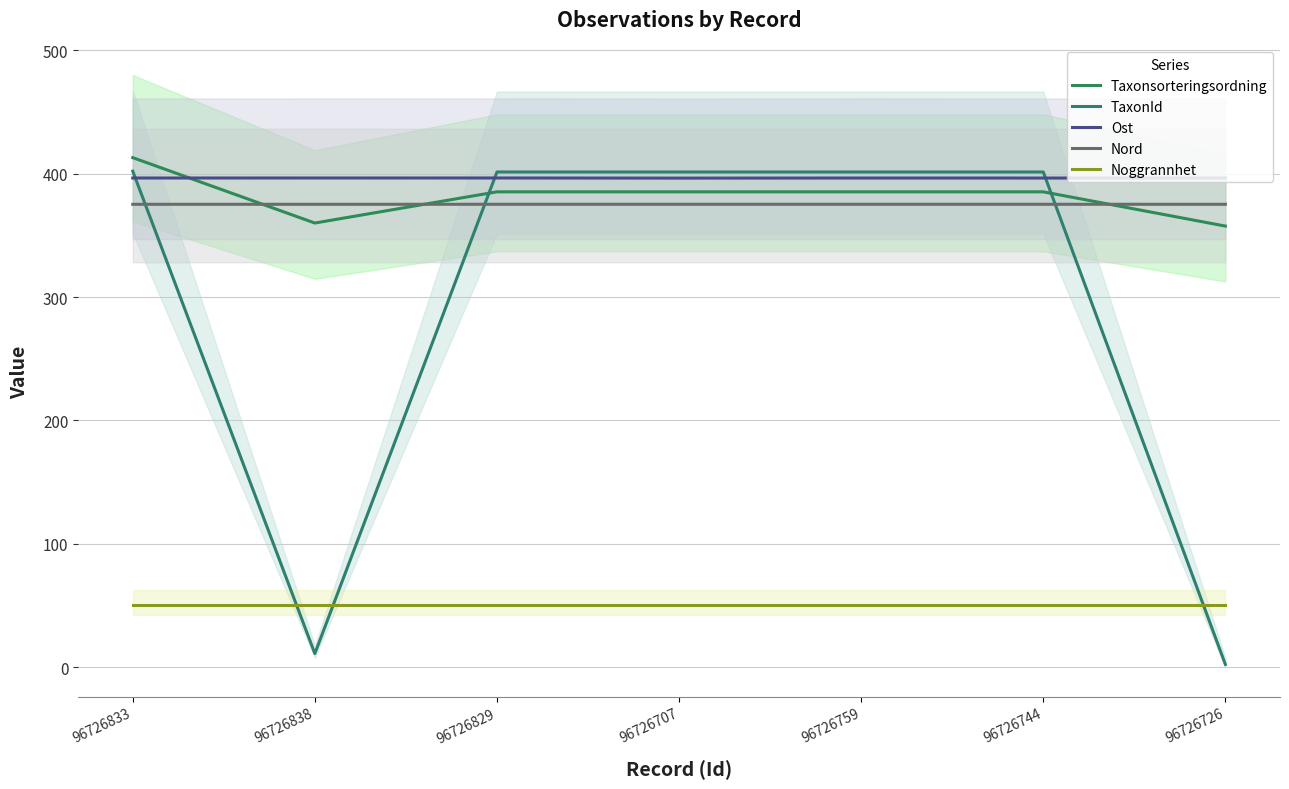

Which series has the widest spread of values?

TaxonId